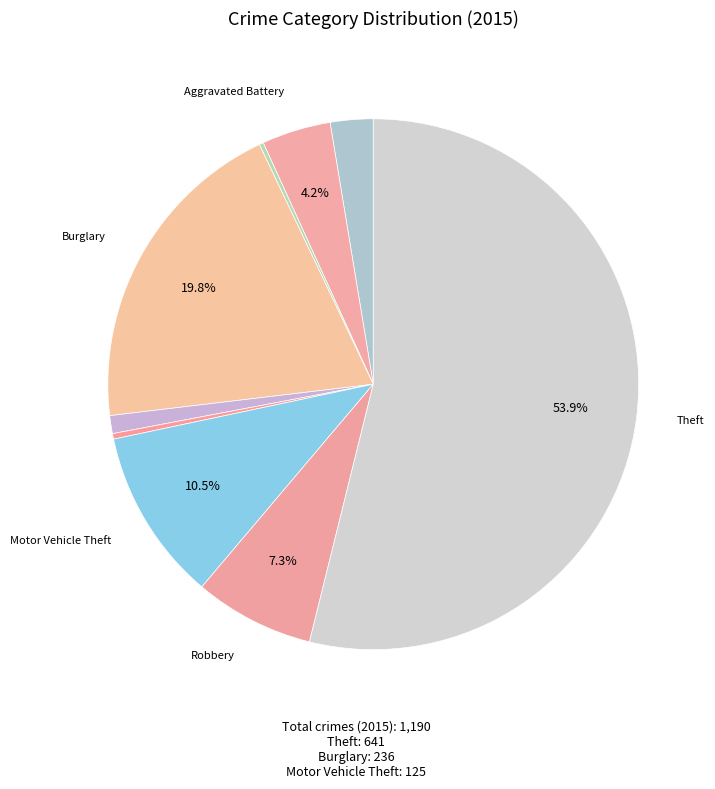

How many slices are in this pie chart?

9